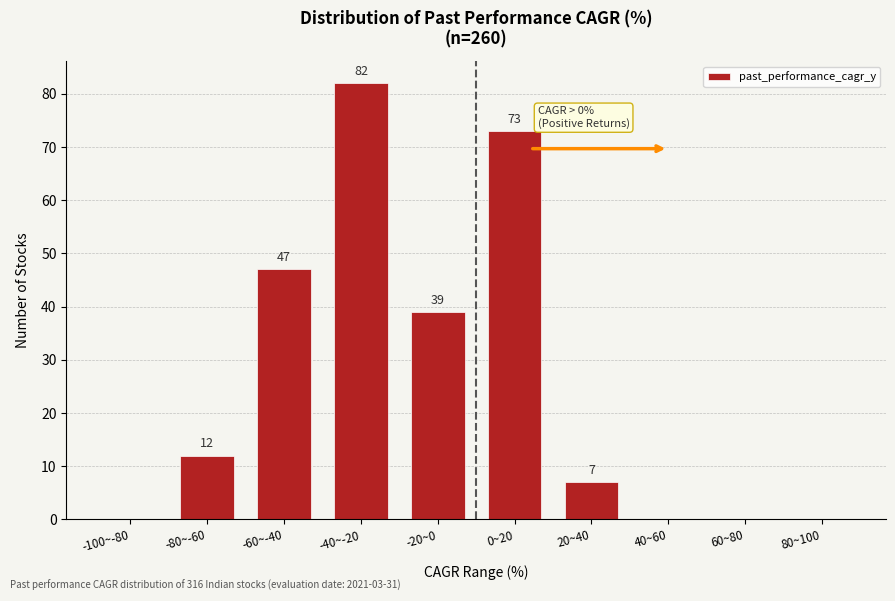

Reading left to right, transcribe all the data shown in this chart.

-100~-80=0	-80~-60=12	-60~-40=47	-40~-20=82	-20~0=39	0~20=73	20~40=7	40~60=0	60~80=0	80~100=0